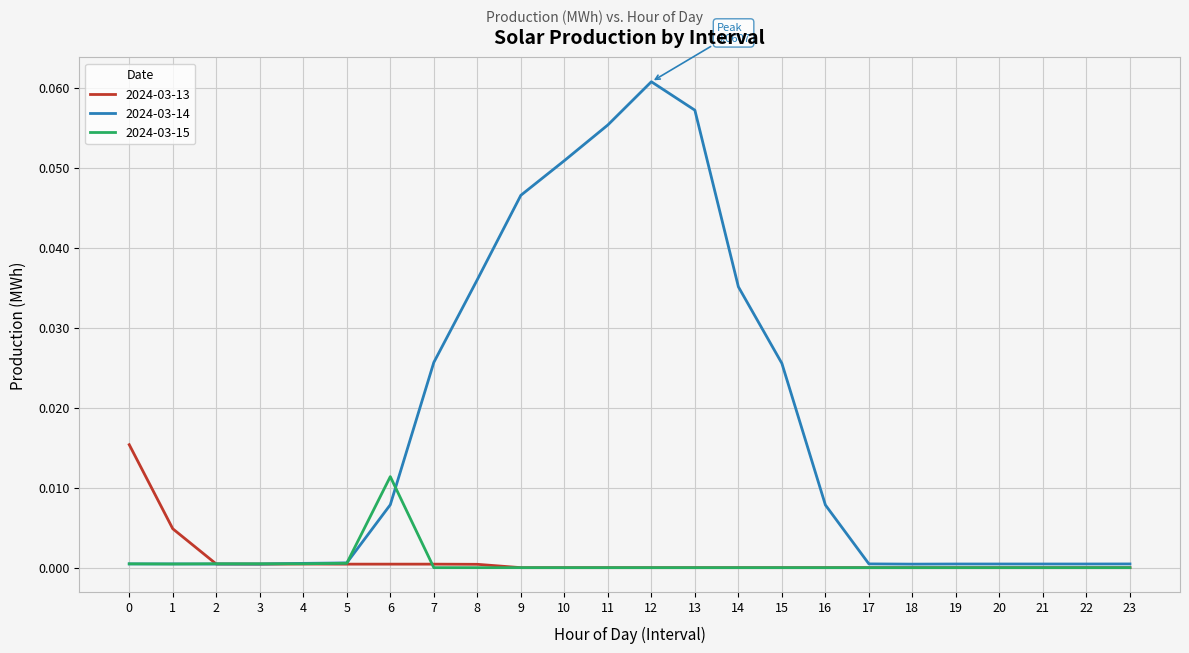

Does the chart have visible grid lines?

Yes